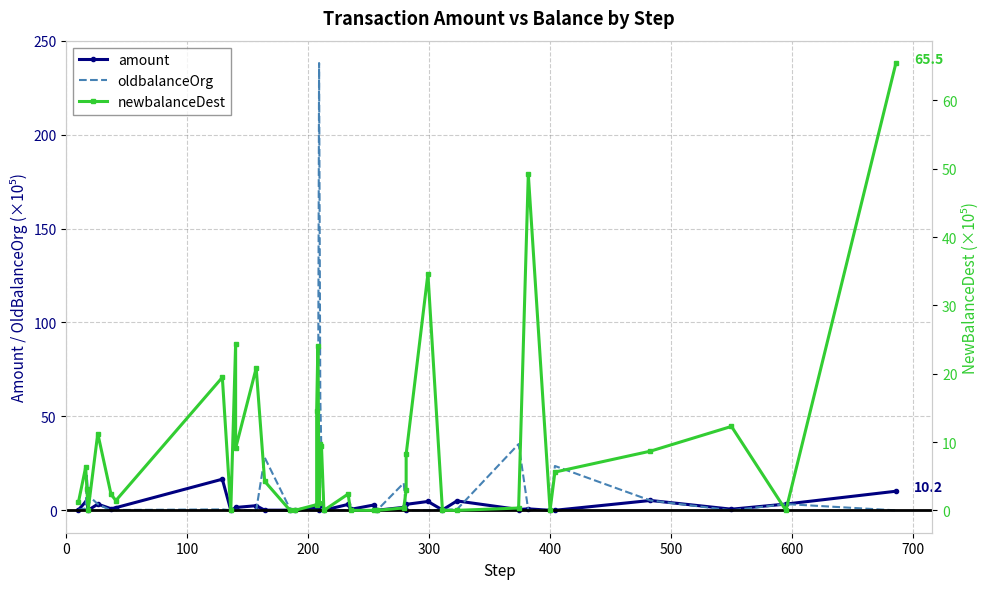

List the series in order of their overall mean, highest first.

oldbalanceOrg, newbalanceDest, amount